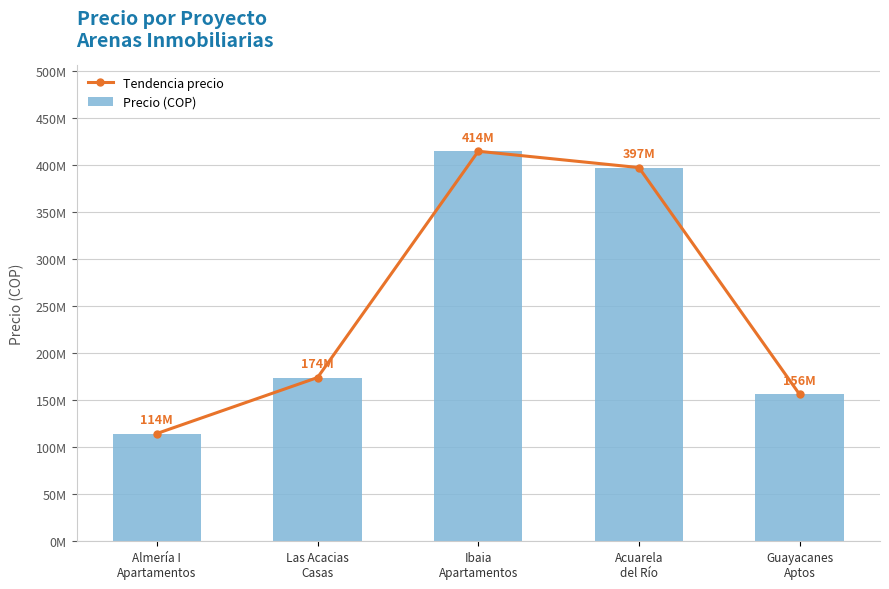

Reading right to left, transcribe all the data shown in this chart.

Tendencia precio: 156000000	397085410	414438544	174000000	114500000
Precio (COP): 156000000	397085410	414438544	174000000	114500000